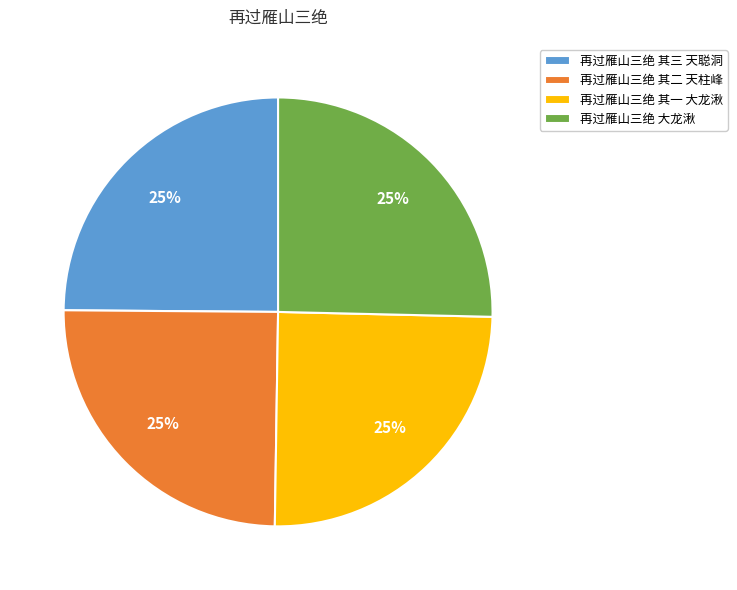

The 再过雁山三绝 大龙湫 slice represents 13% of the pie. True or false?

False